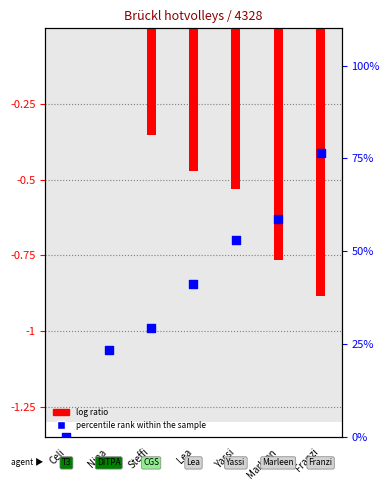

Which series has the largest total across all categories?

percentile rank within the sample